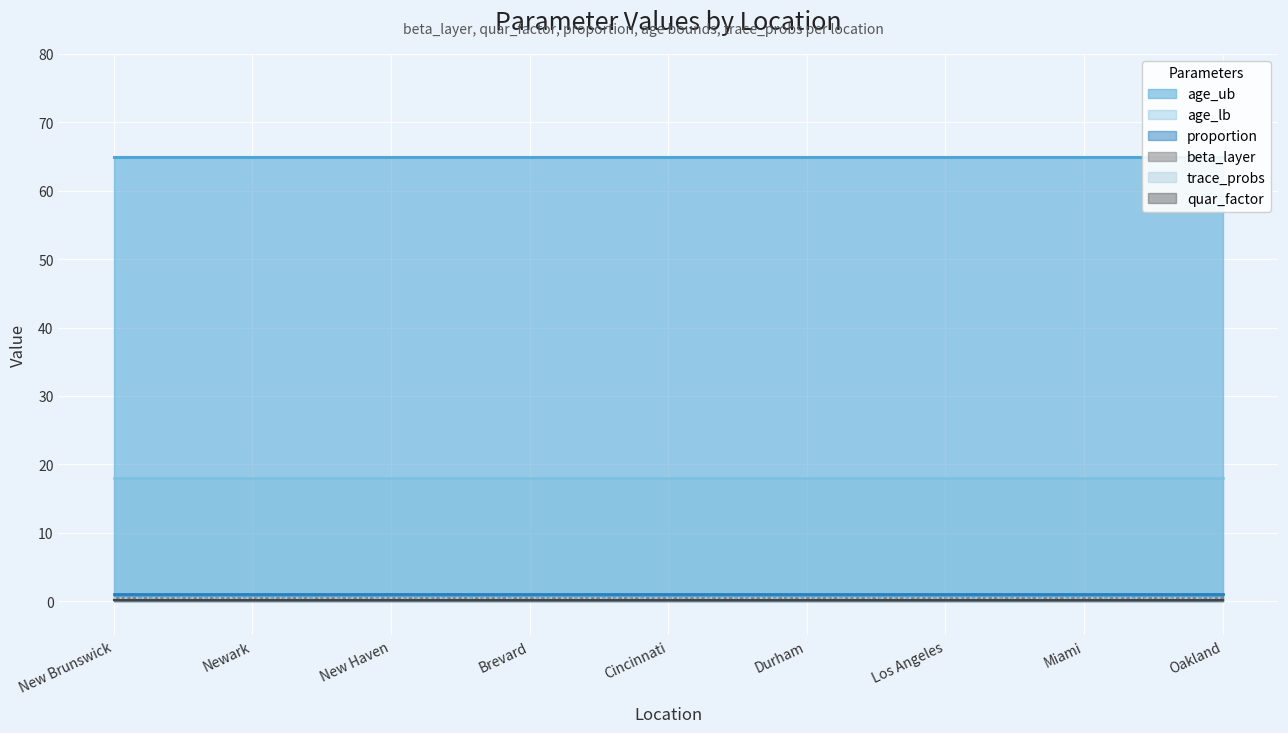

At how many categories does at least one series exceed 29?

9